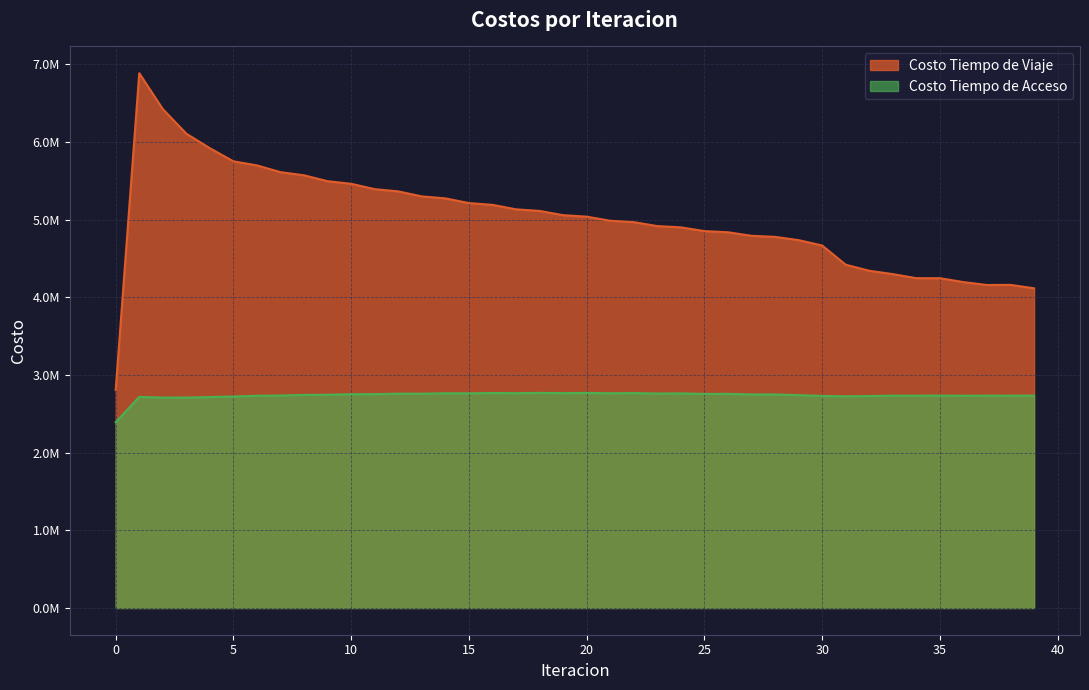

True or false: Costo Tiempo de Acceso and Costo Tiempo de Viaje intersect in this chart.

False